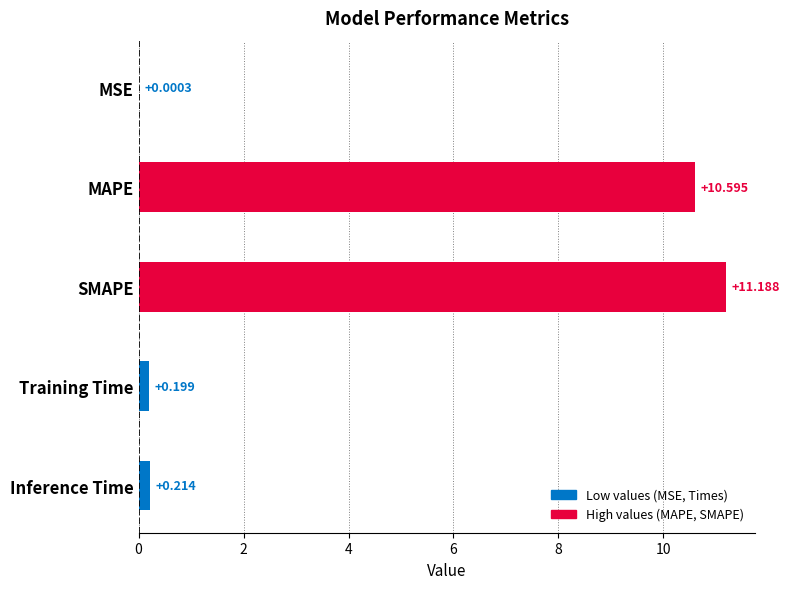

Where is the data nearest to the value 5?

Inference Time